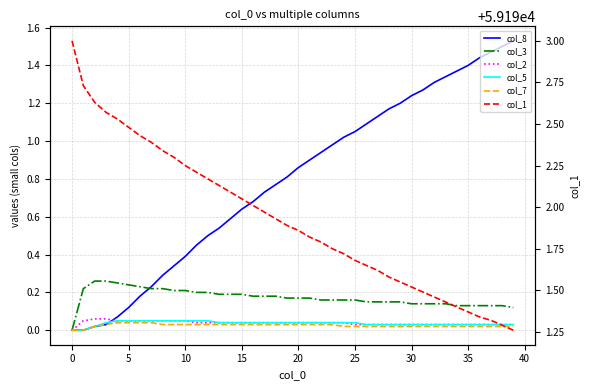

Which series has the widest spread of values?

col_1